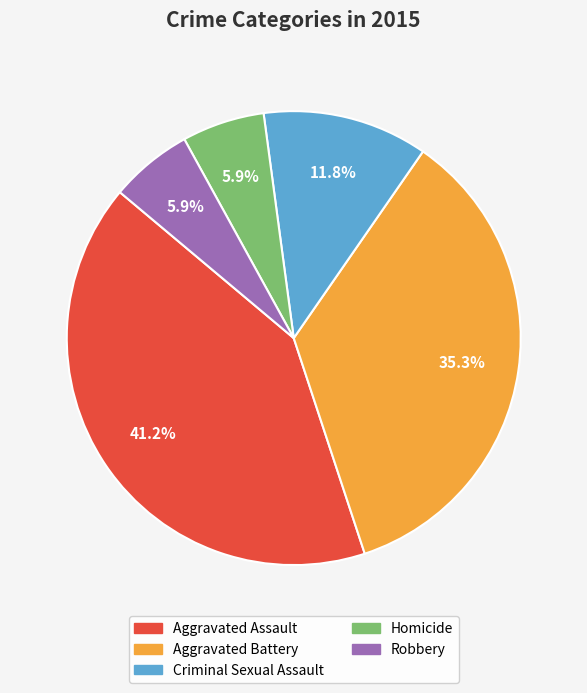

To the nearest percent, what portion does Robbery represent?

6%